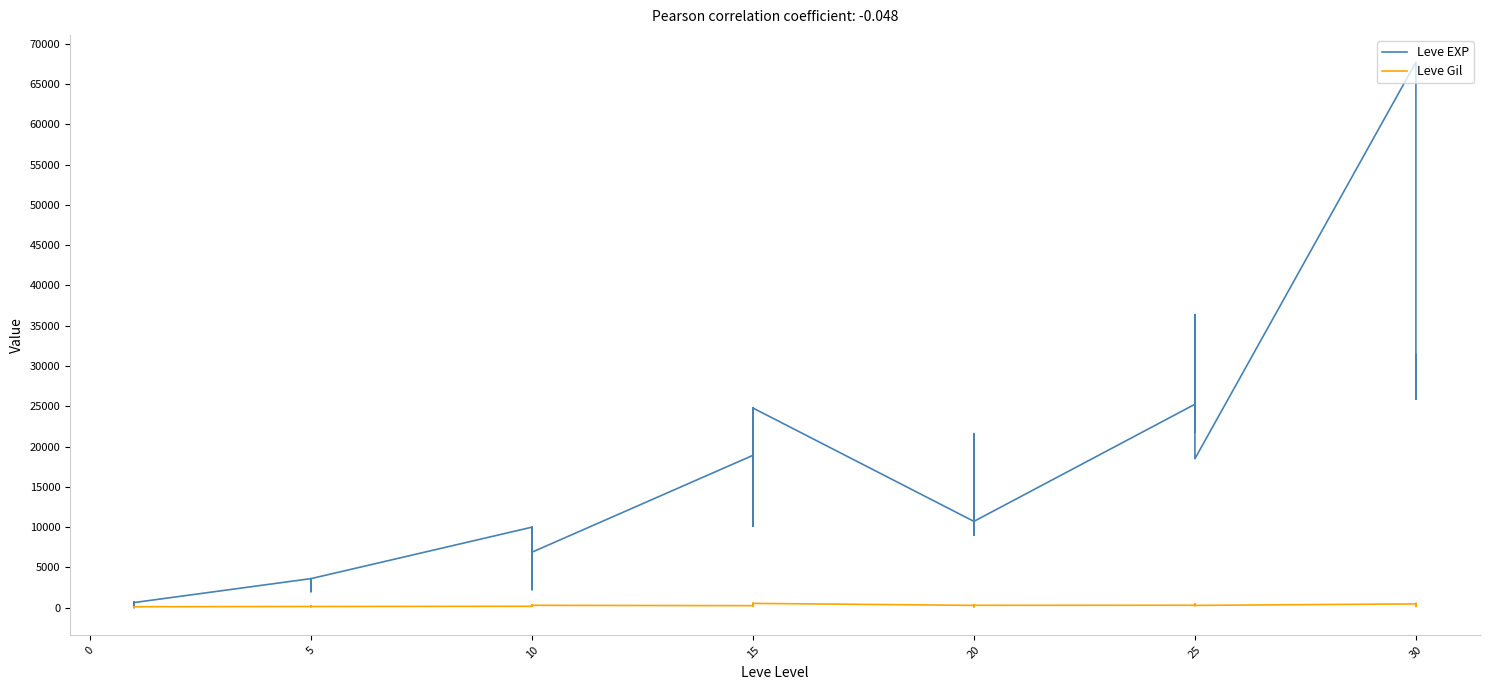

What is the difference between the maximum and minimum values in the Leve EXP series?

67729